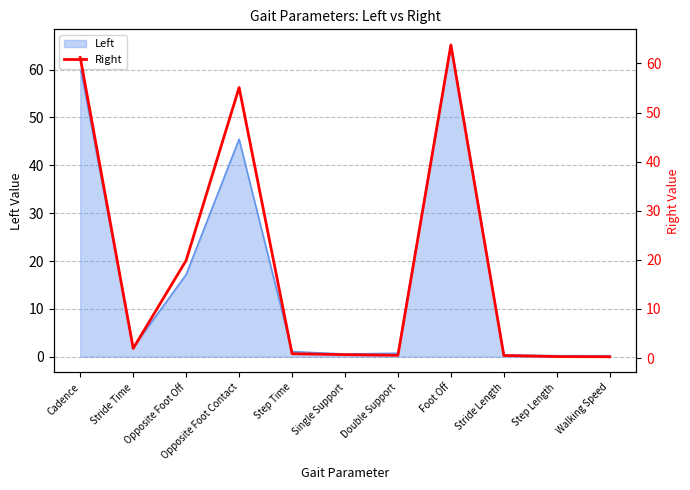

Does the chart display data point markers on the line(s)?

No